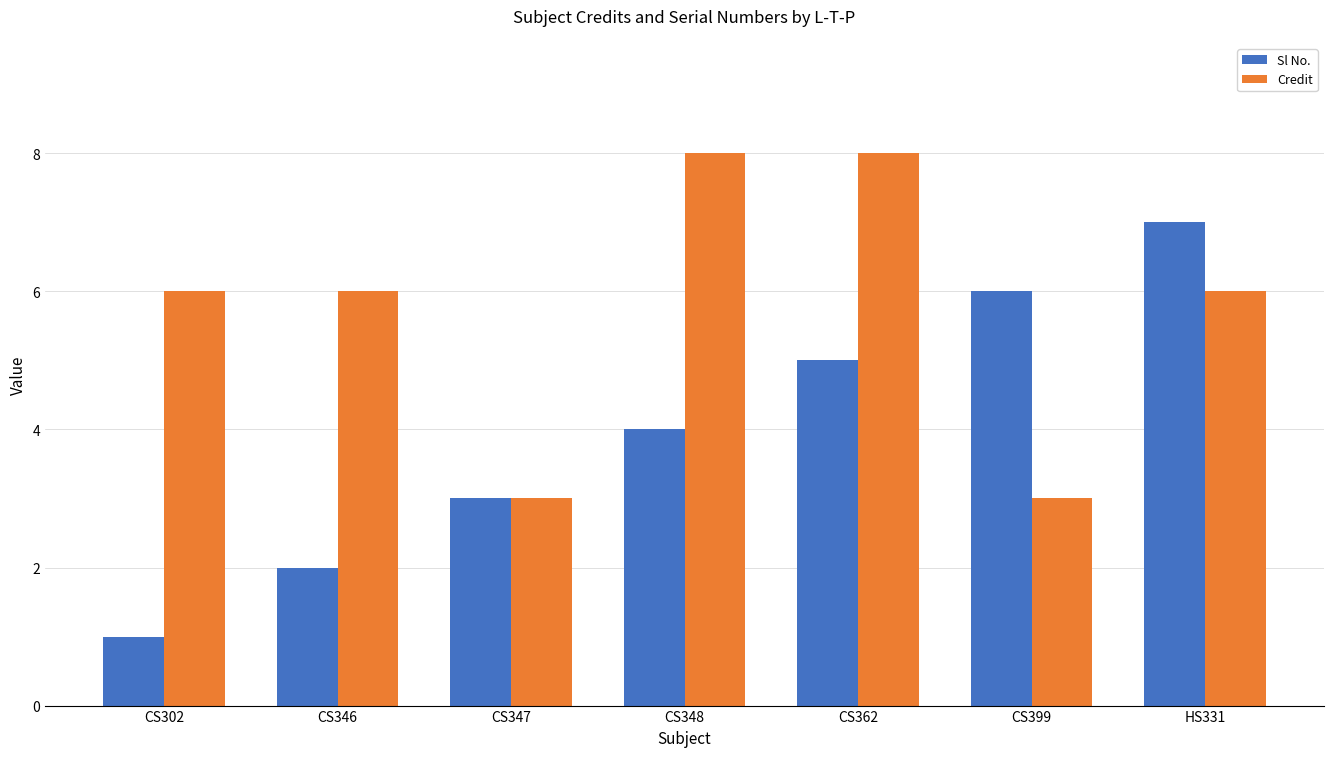

Which label corresponds to the smallest value in the chart?

CS302